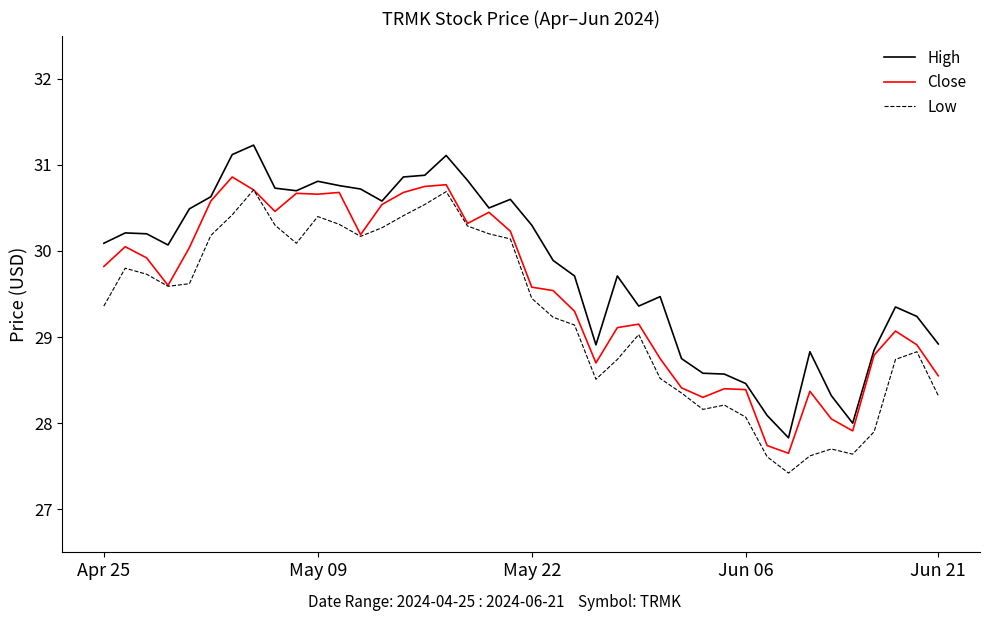

At how many categories does at least one series exceed 31?

3